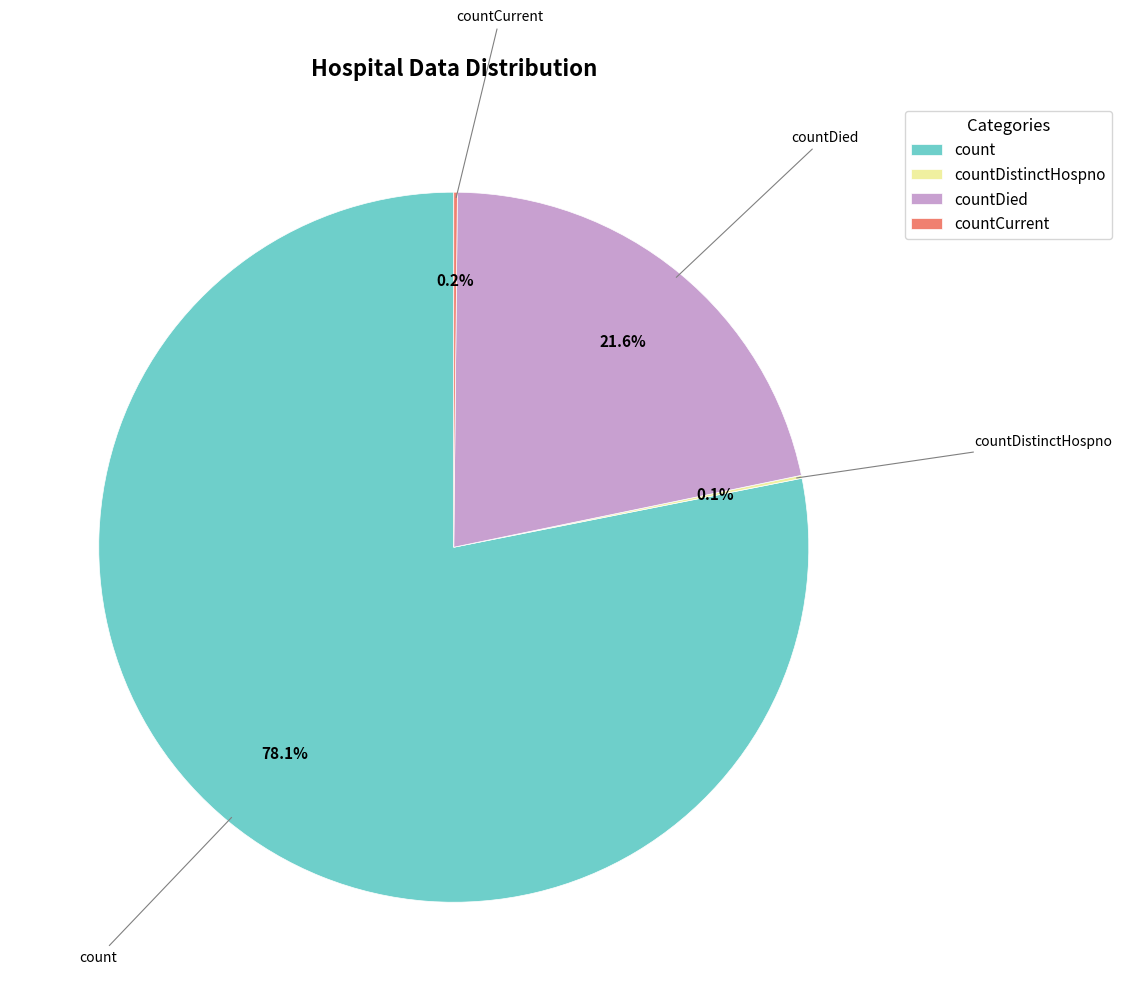

What is the majority slice?

count